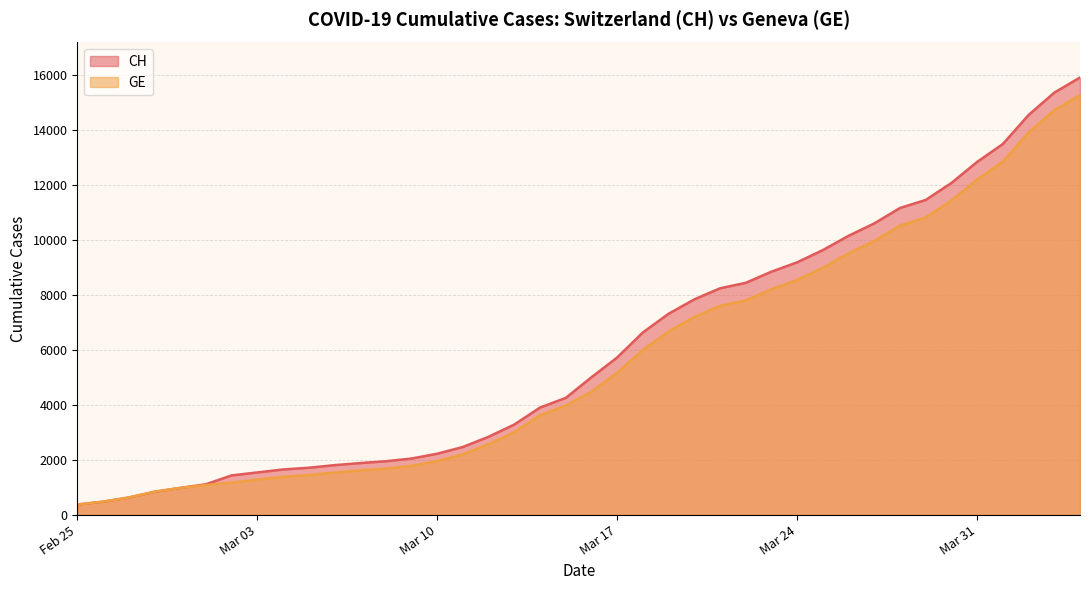

What is the difference between the maximum and second lowest values in the CH series?

15447